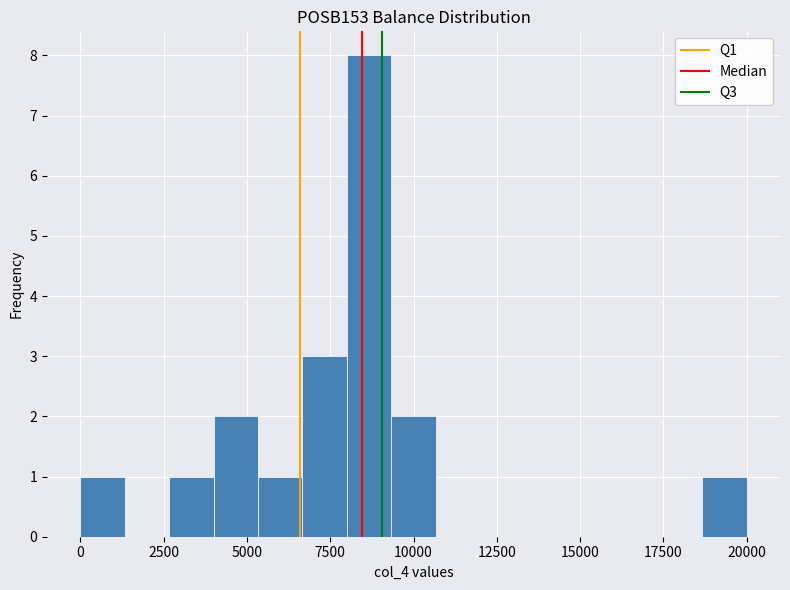

Around what value on the x-axis is the tallest bar? Give the approximate position of its centre, as read against the axis.

8500